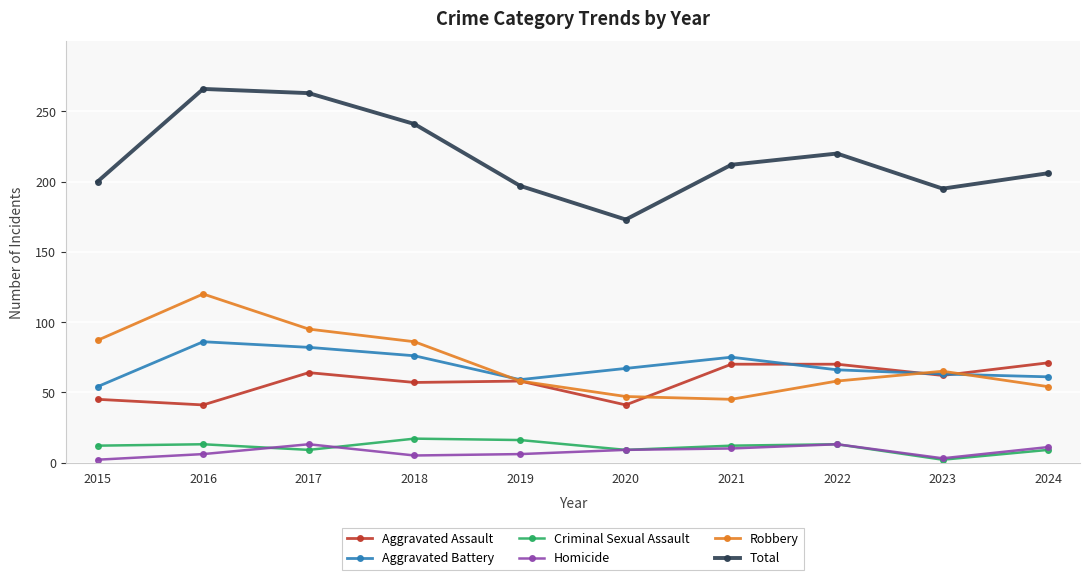

The Total series shows 206 at 2024. True or false?

True